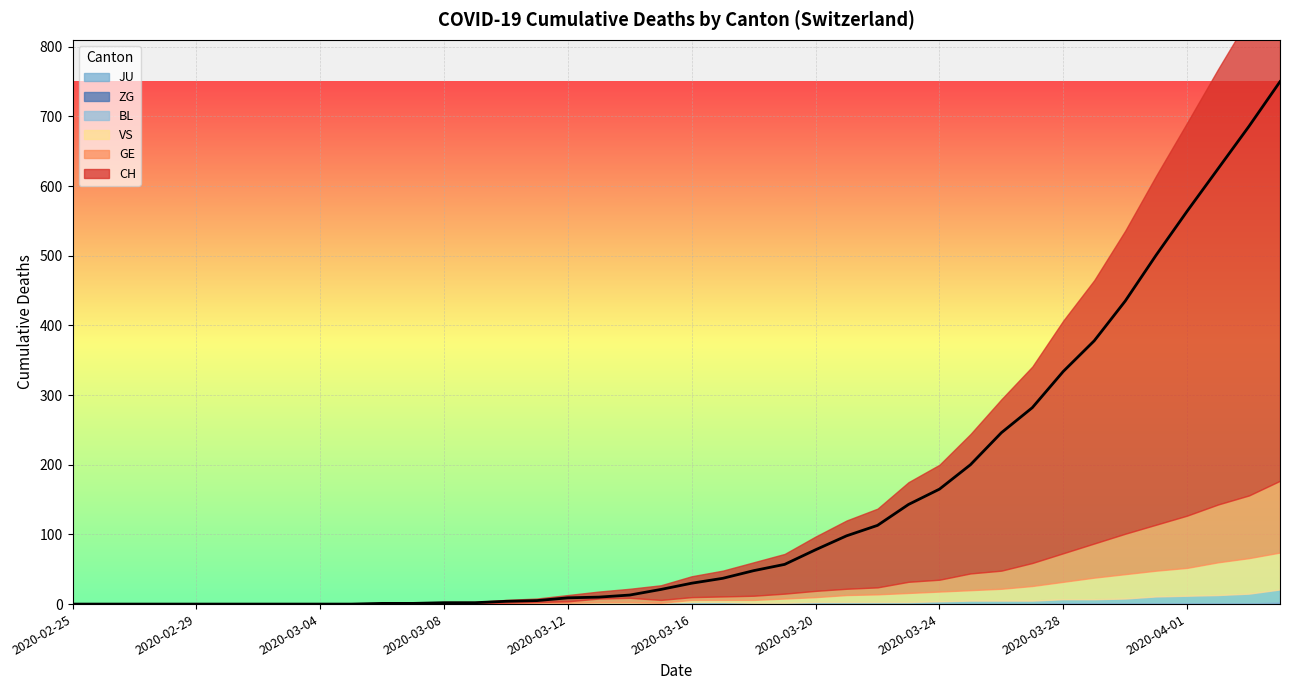

How many data points does each series have?

40